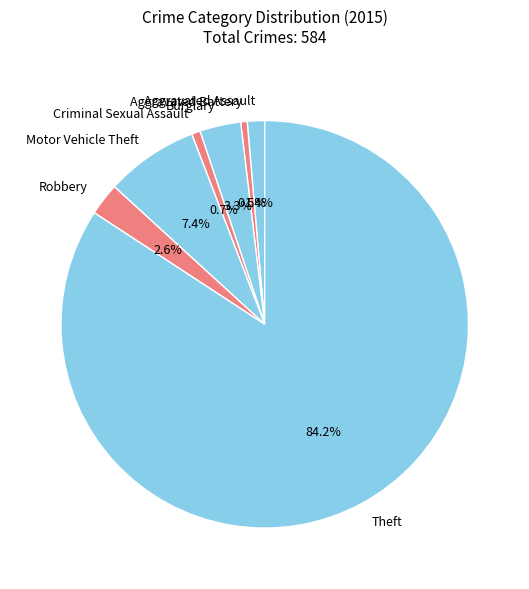

What percentage do Criminal Sexual Assault and Aggravated Assault together represent?

2.1%